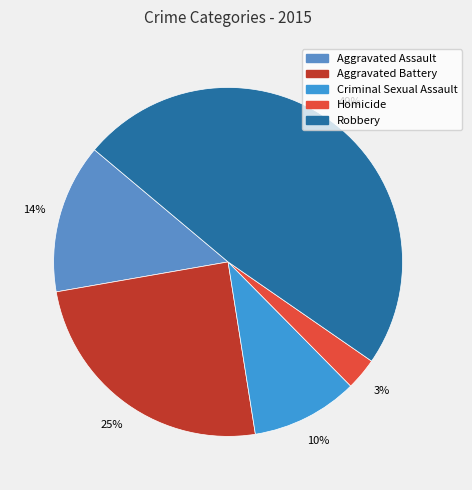

Does Aggravated Battery represent more than half of the total?

No